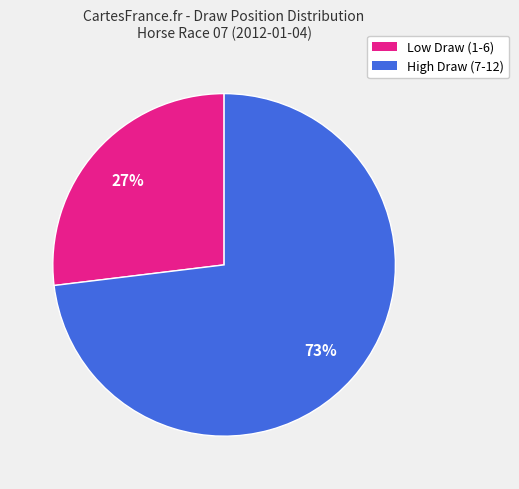

To the nearest percent, what is the difference between the High Draw (7-12) and Low Draw (1-6) slice percentages?

46%